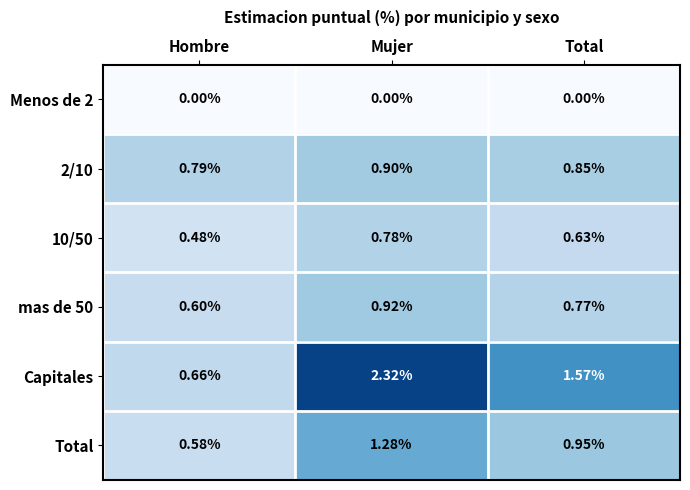

List the labels in order of 2/10 value, smallest first.

Hombre, Total, Mujer